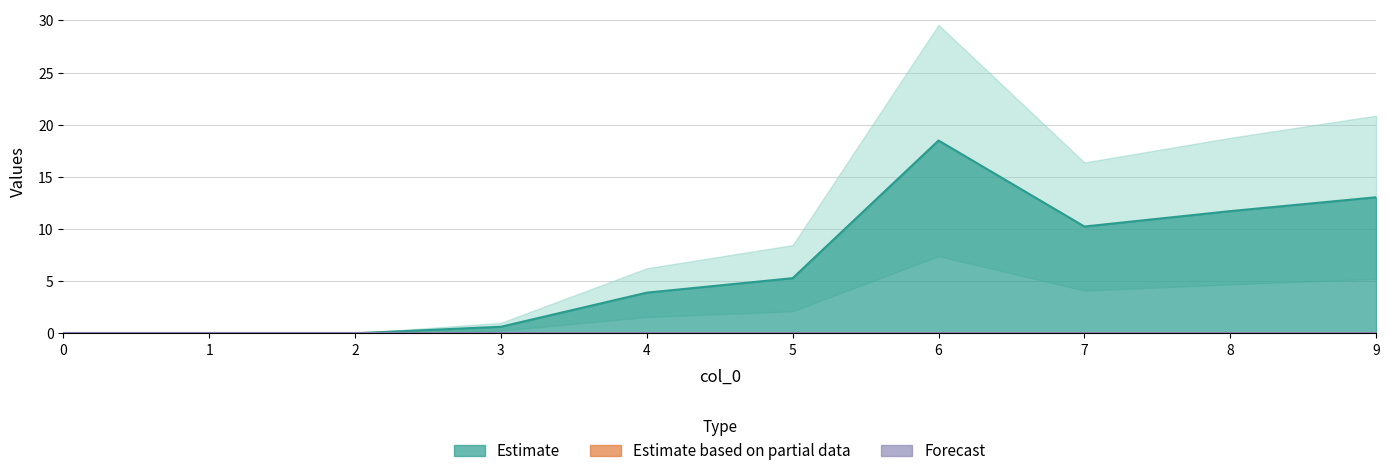

Reading left to right, list all the values displayed in this chart.

Estimate: 0.0	0.0	0.0	0.6	3.9	5.3	18.5	10.2	11.7	13.0
col_2: 0.0	0.0	0.0	0.0	0.0	0.0	0.0	0.0	0.0	0.0
col_3: 0.0	0.0	0.0	0.0	0.0	0.0	0.0	0.0	0.0	0.0
col_4: 0.0	0.0	0.0	0.0	0.0	0.0	0.0	0.0	0.0	0.0
Estimate based on partial data: 0.0	0.0	0.0	0.0	0.0	0.0	0.0	0.0	0.0	0.0
Forecast: 0.0	0.0	0.0	0.0	0.0	0.0	0.0	0.0	0.0	0.0